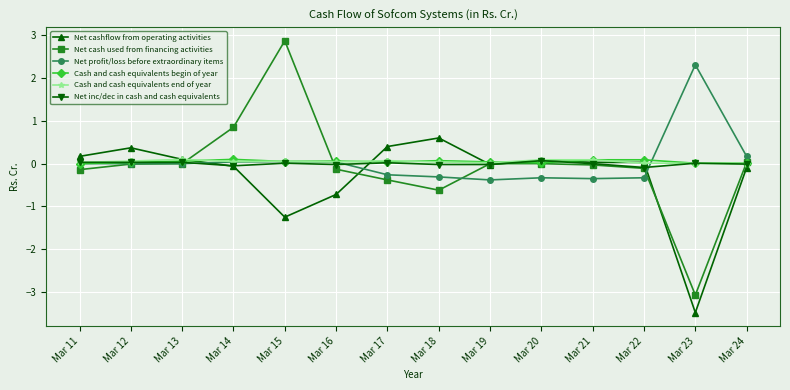

True or false: Cash and cash equivalents end of year and Cash and cash equivalents begin of year cross at least once.

True